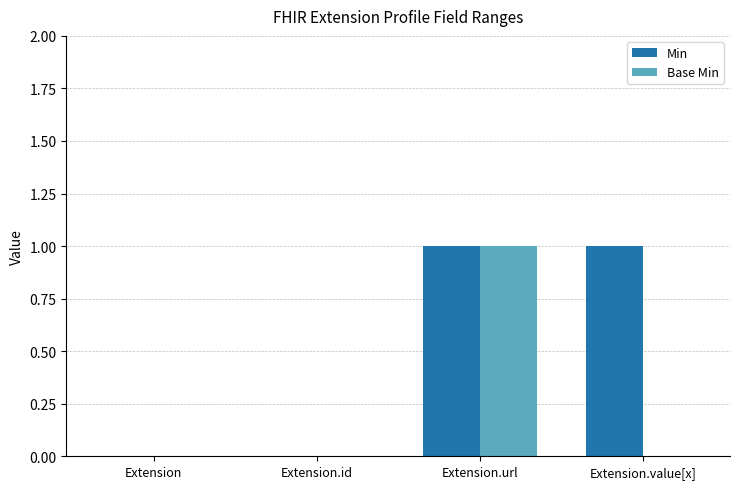

The value of Min at Extension.id is 1. True or false?

False